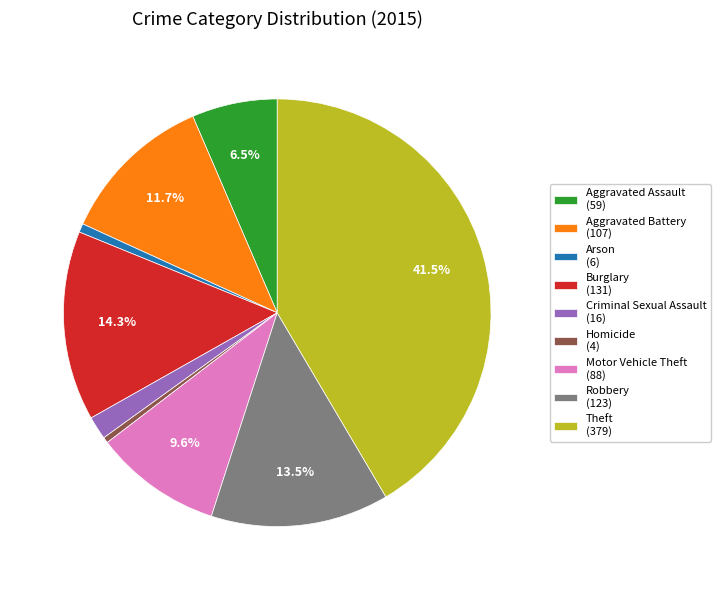

How many segments does this pie chart have?

9